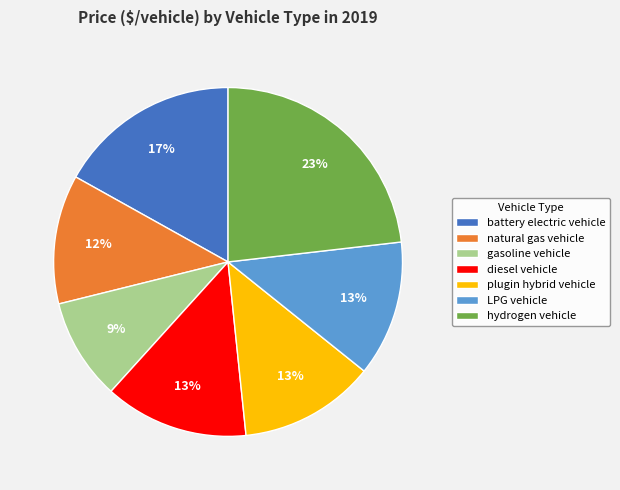

Between LPG vehicle and hydrogen vehicle, which is larger?

hydrogen vehicle